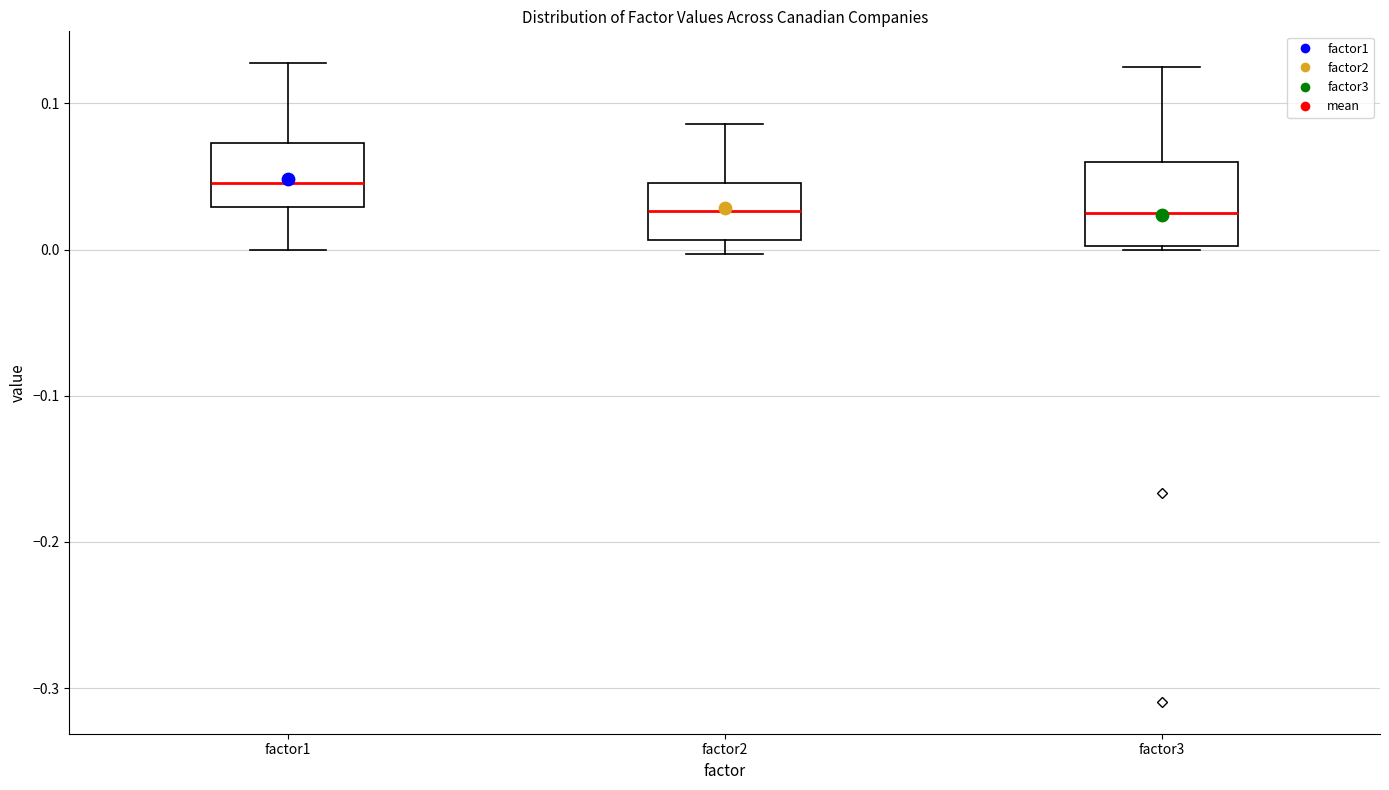

Where is the upper edge of the box for factor2 on the y-axis? The values are not printed on the chart, so give them approximately, as read against the axis.

0.05